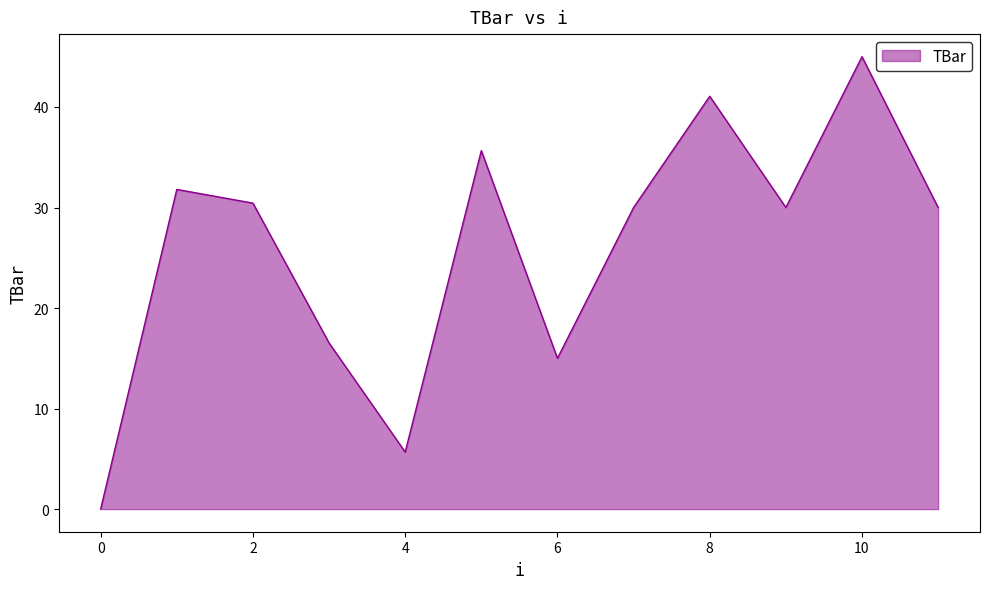

How many interior local peaks (higher than both neighbors) does the data have?

4